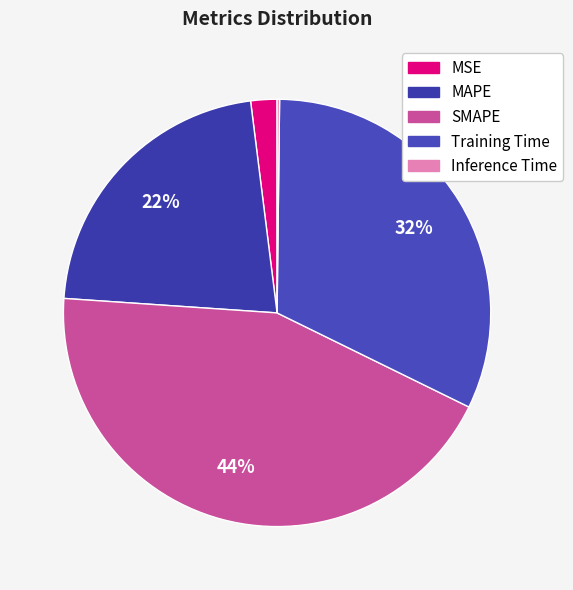

To the nearest percent, what is the combined percentage of SMAPE and MSE?

46%